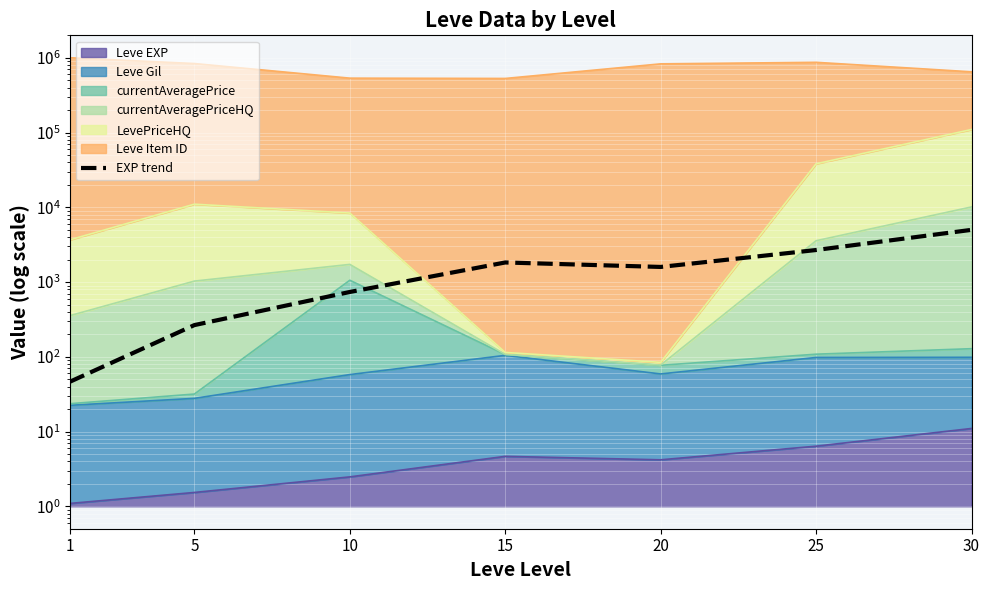

Rank the categories by value from lowest to highest.

1, 5, 10, 20, 15, 25, 30